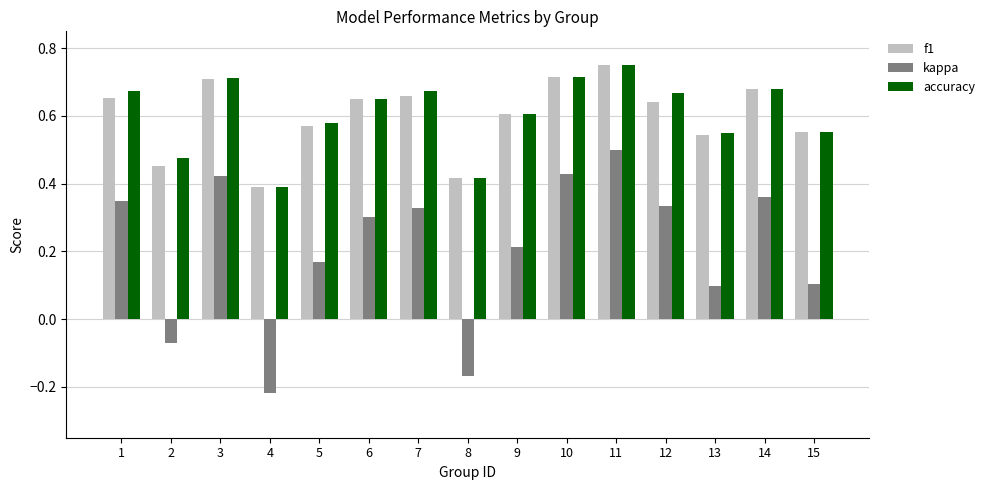

The value of f1 at 15 is 0.3. True or false?

False